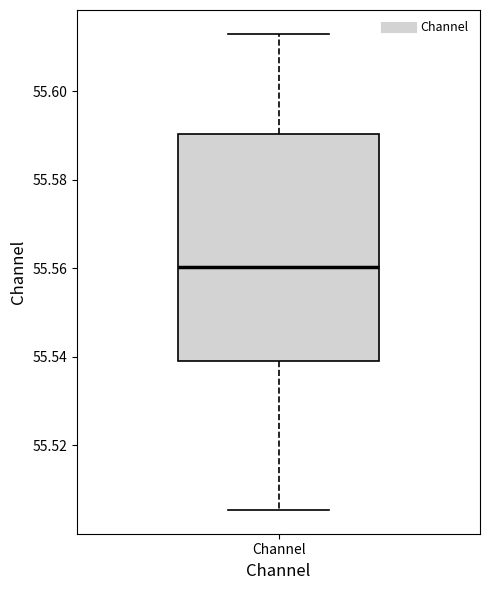

Read this box plot against the y-axis: the position of the median line, the range covered by the box, and the ends of both whiskers. The values are not printed on the chart, so give them approximately, as read against the axis.

median 55.560, box 55.538 to 55.590, whiskers 55.506 to 55.612